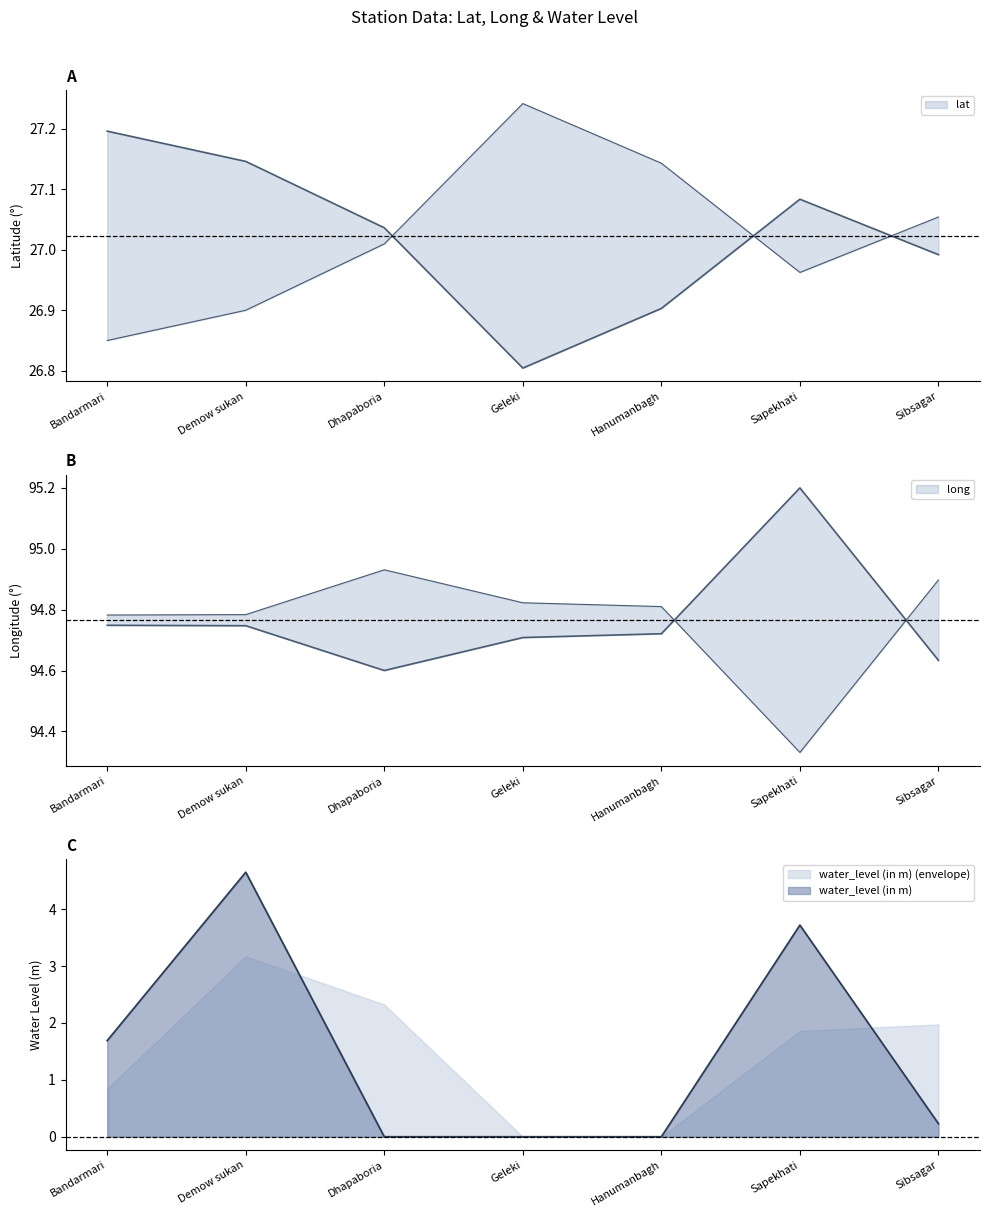

At which label does water_level (in m) reach its minimum?

Dhapaboria